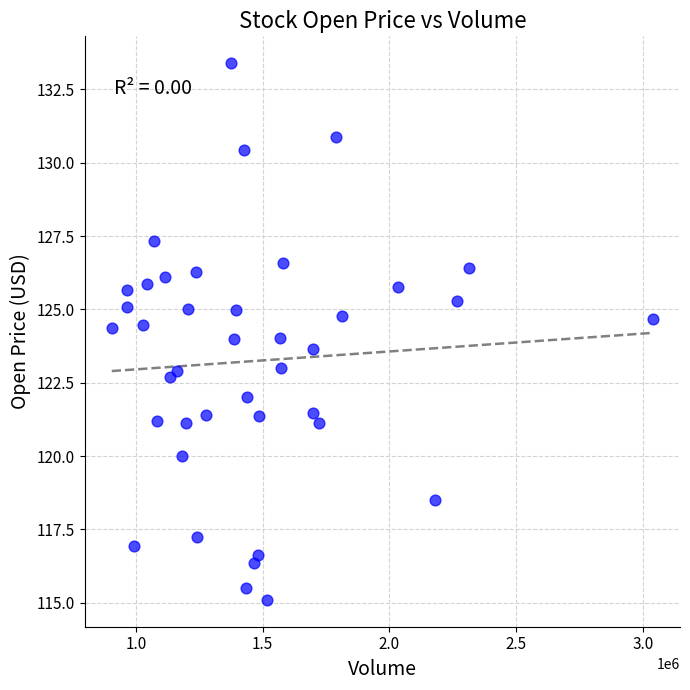

What is the range of X values (max minus min)?

2133200.0